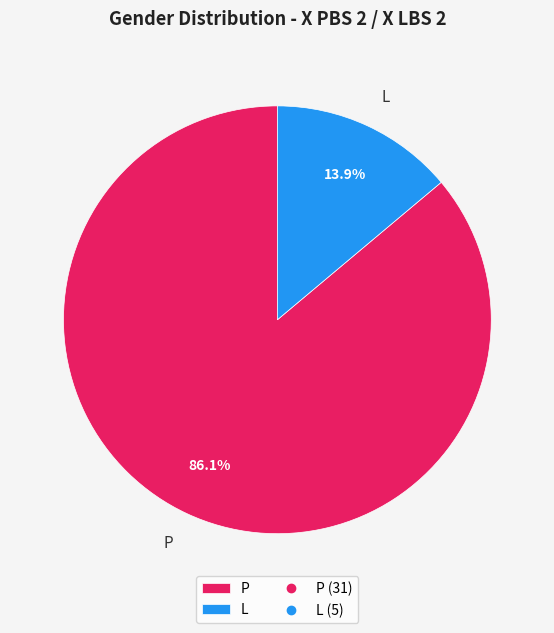

To the nearest percent, what percentage of the pie is L?

14%